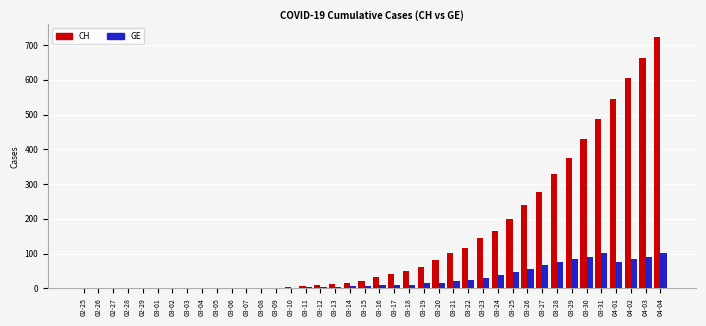

What is the sum of all CH values?

5736